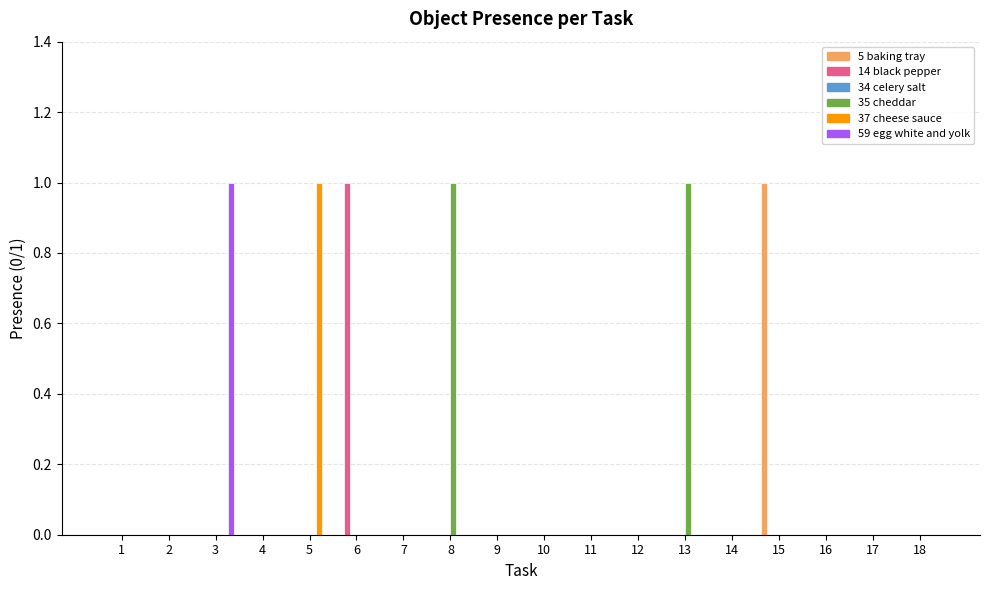

True or false: 35 cheddar has a value of 1 at 5.

False